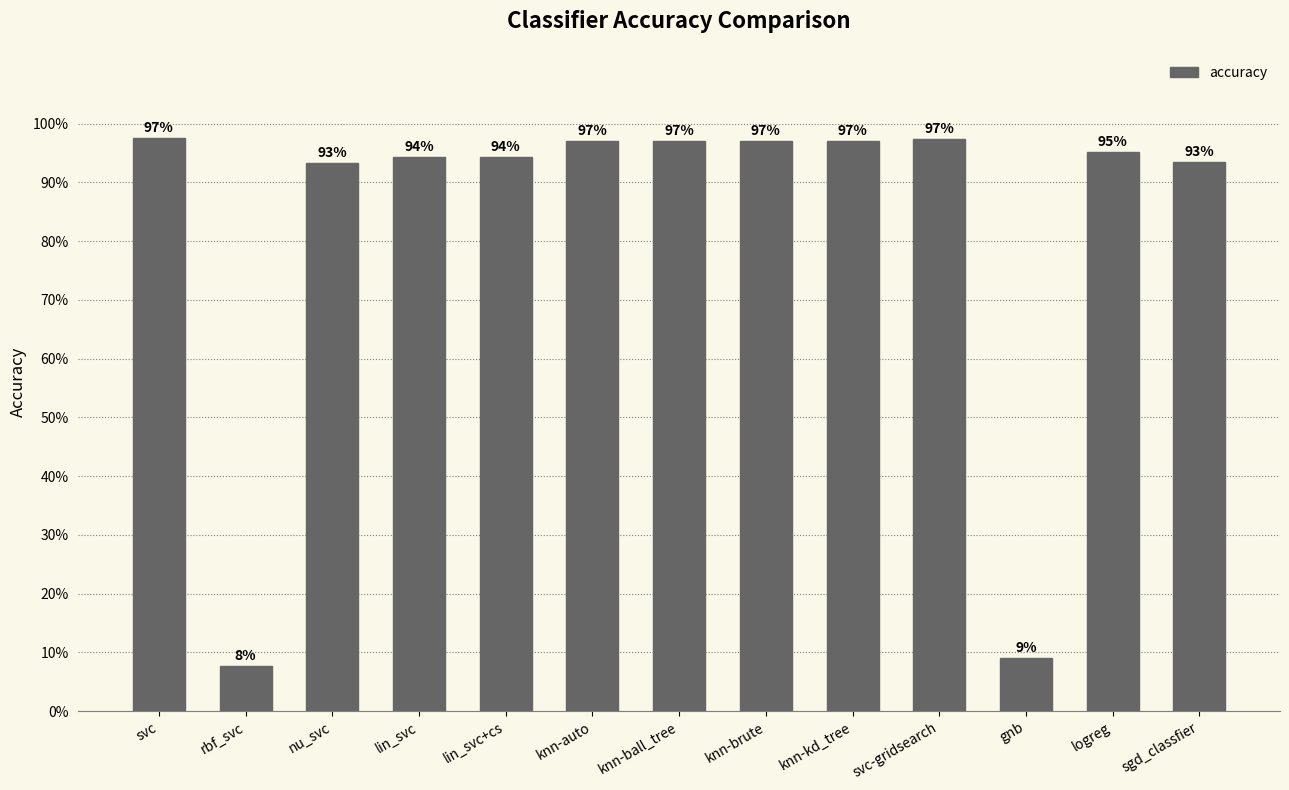

Are the bars grouped side by side (vs. stacked)?

No